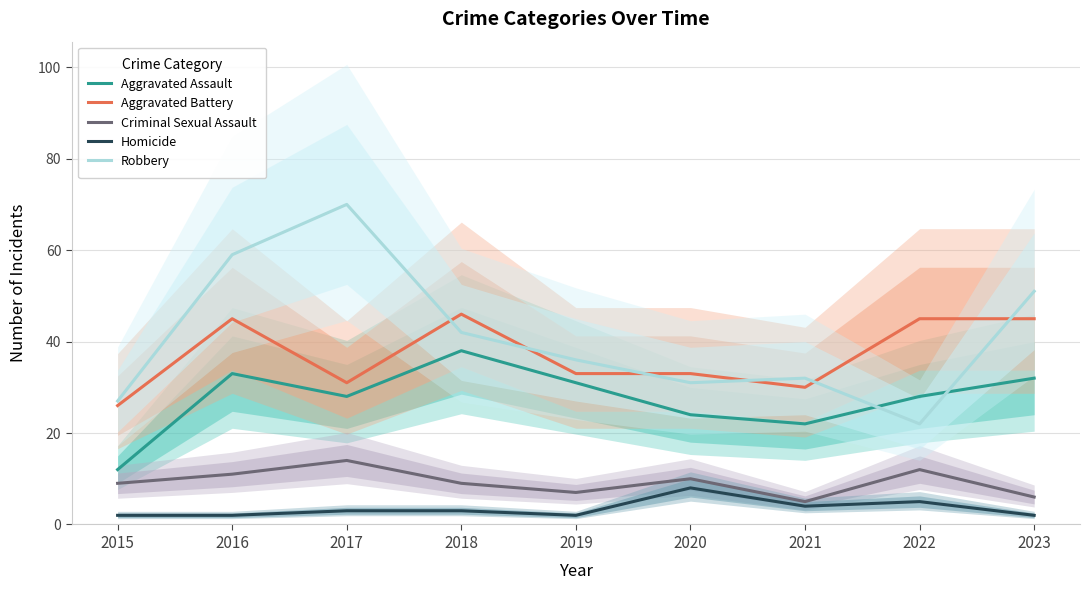

True or false: Criminal Sexual Assault and Aggravated Assault cross at least once.

False